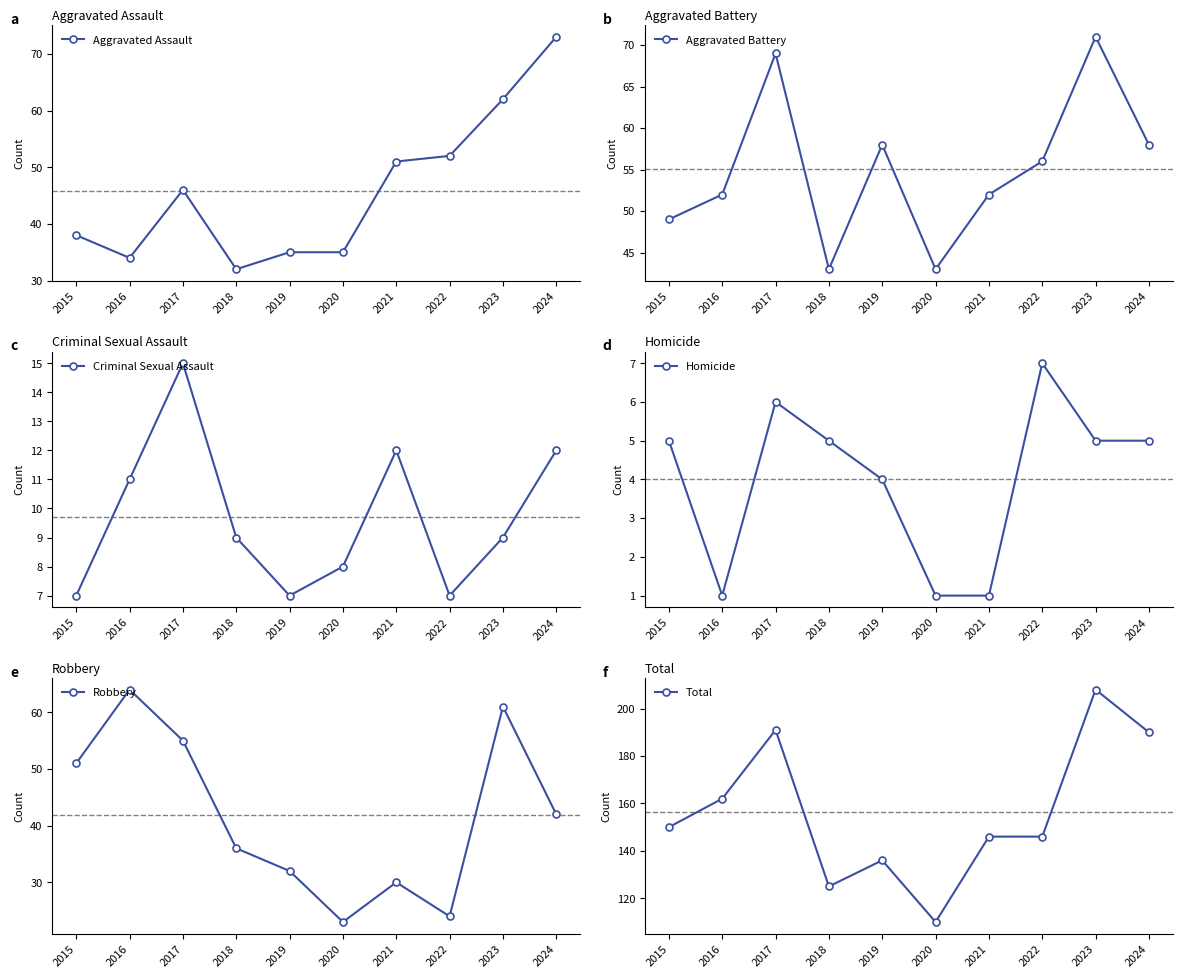

What is the average value of the Homicide series?

4